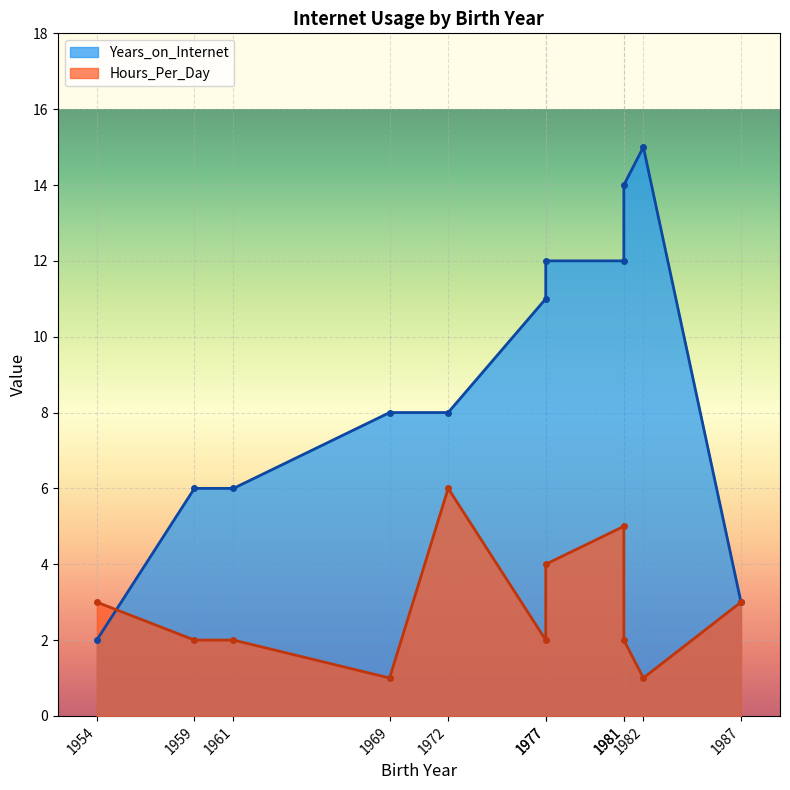

What is the minimum value shown in the chart?

1